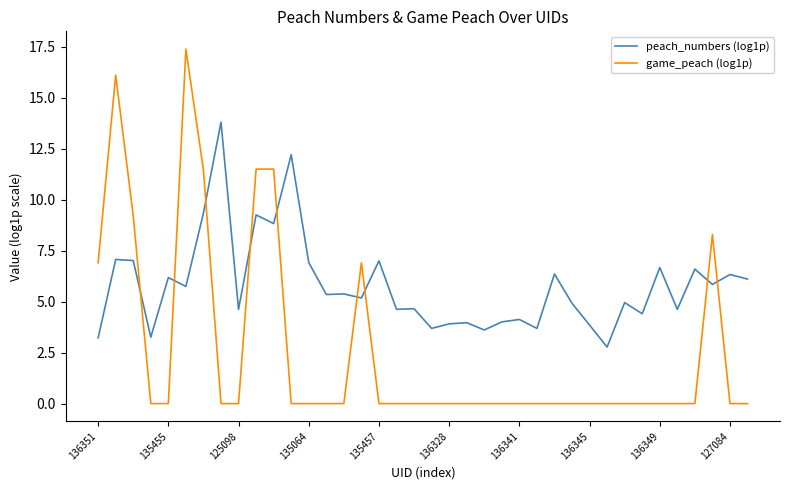

Which series has the largest total across all categories?

peach_numbers (log1p)